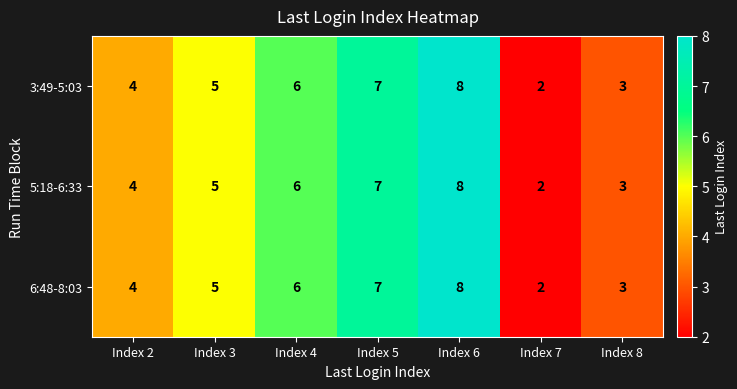

True or false: 6:48-8:03 has a value of 3 at Index 3.

False